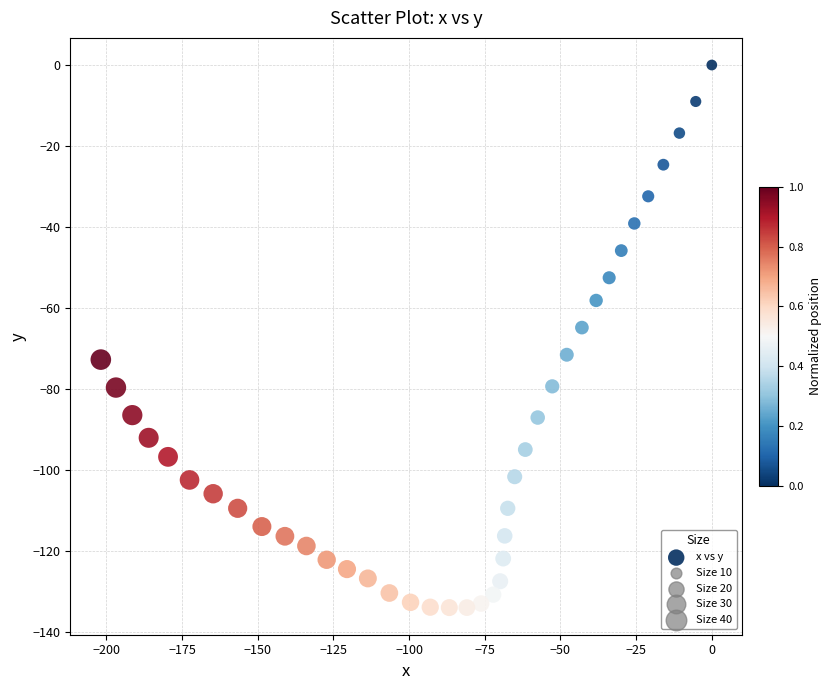

How many points are shown in the scatter plot?

40